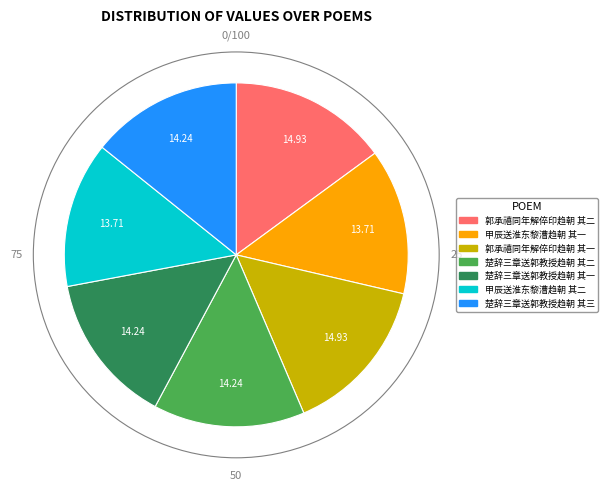

Does 楚辞三章送郭教授趋朝 其三 represent more than half of the total?

No